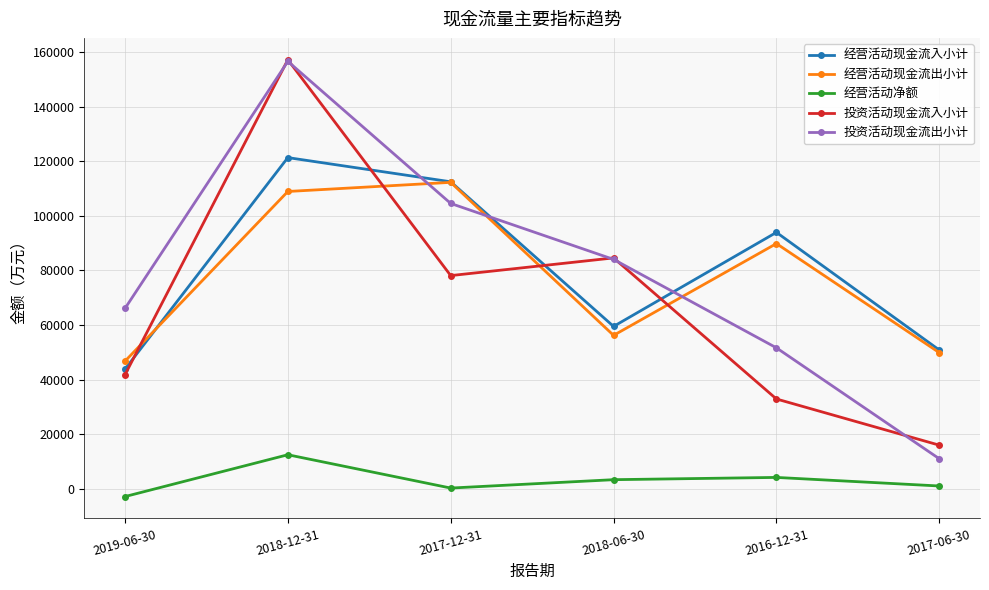

True or false: 投资活动现金流出小计 has a value of 10949 at 2017-06-30.

True